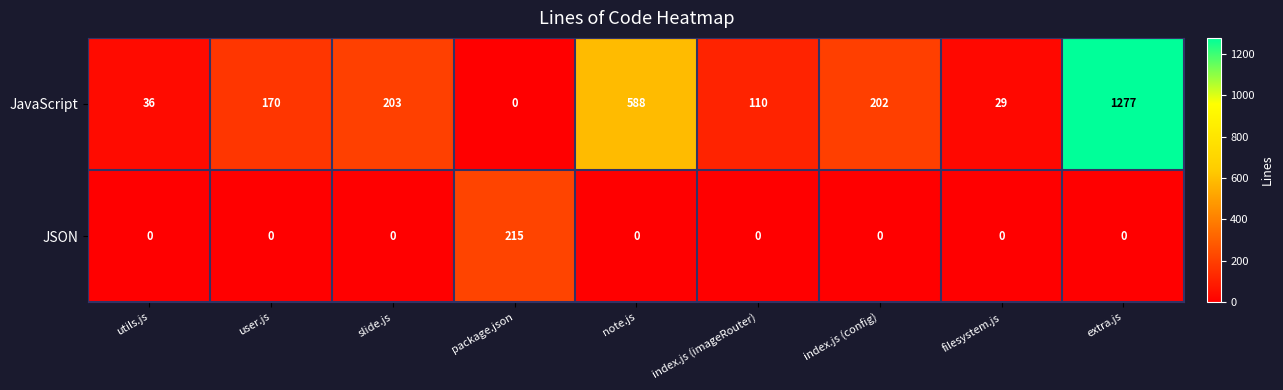

What value does the JavaScript series have at index.js (config), to the nearest 10?

200